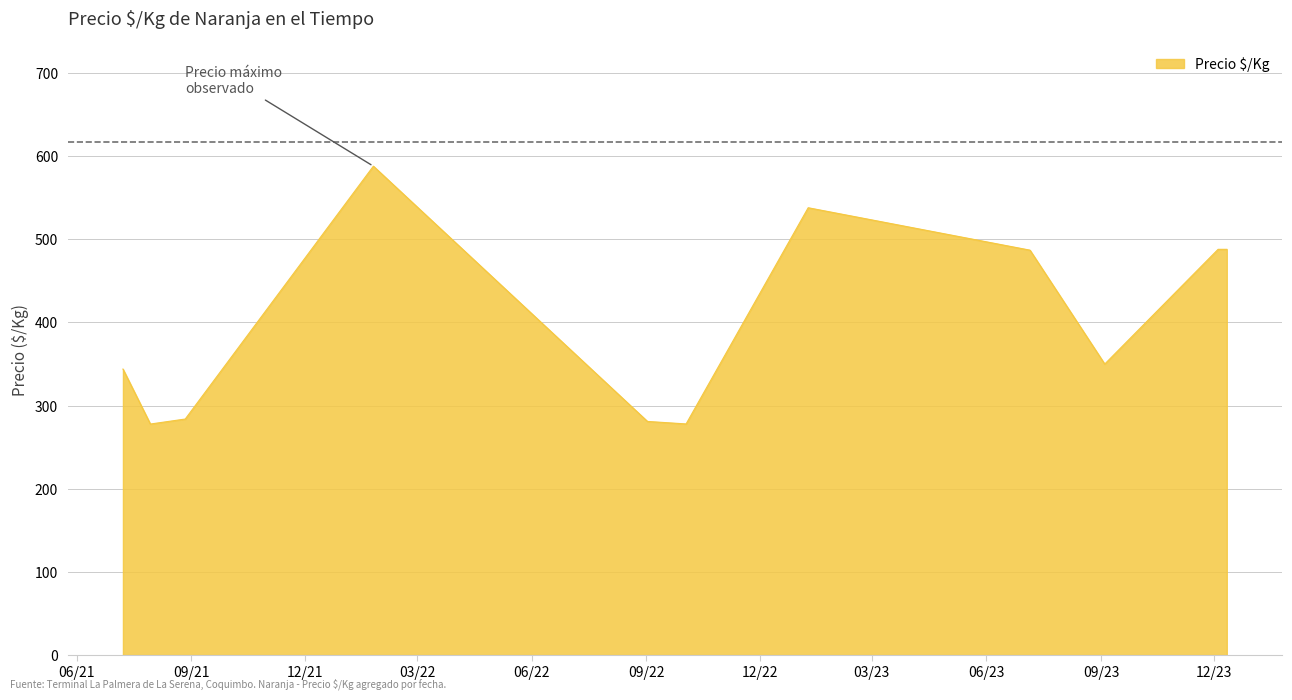

What is the difference between the maximum and minimum values?

310.1